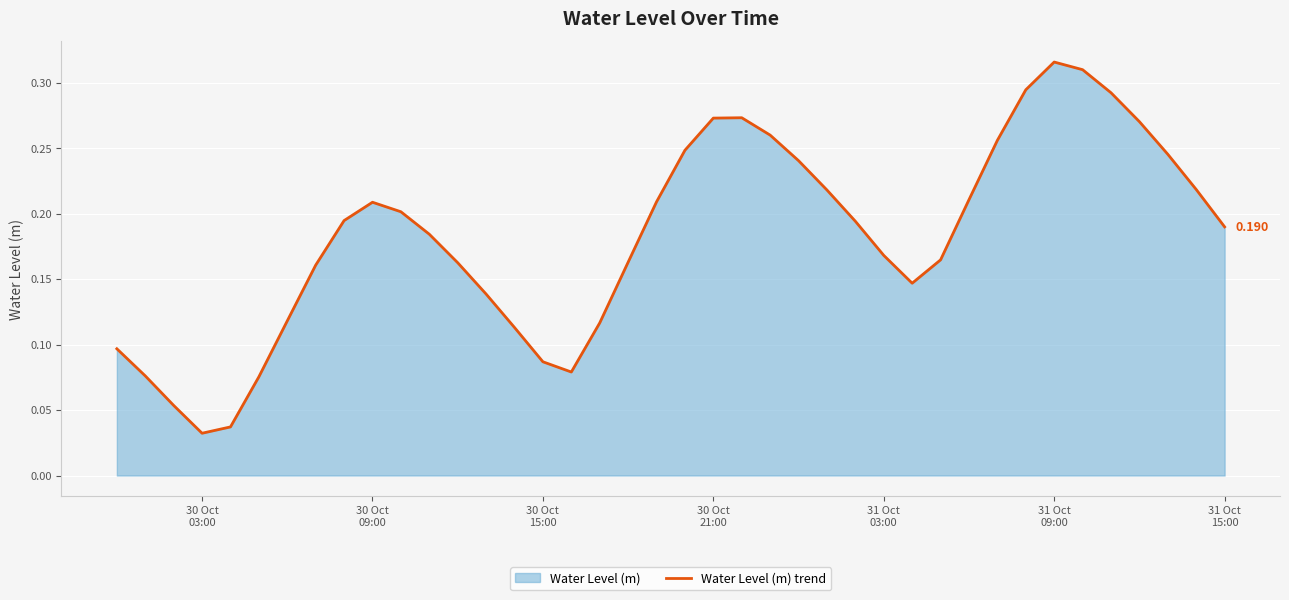

What is the difference between the maximum and minimum values?

0.3